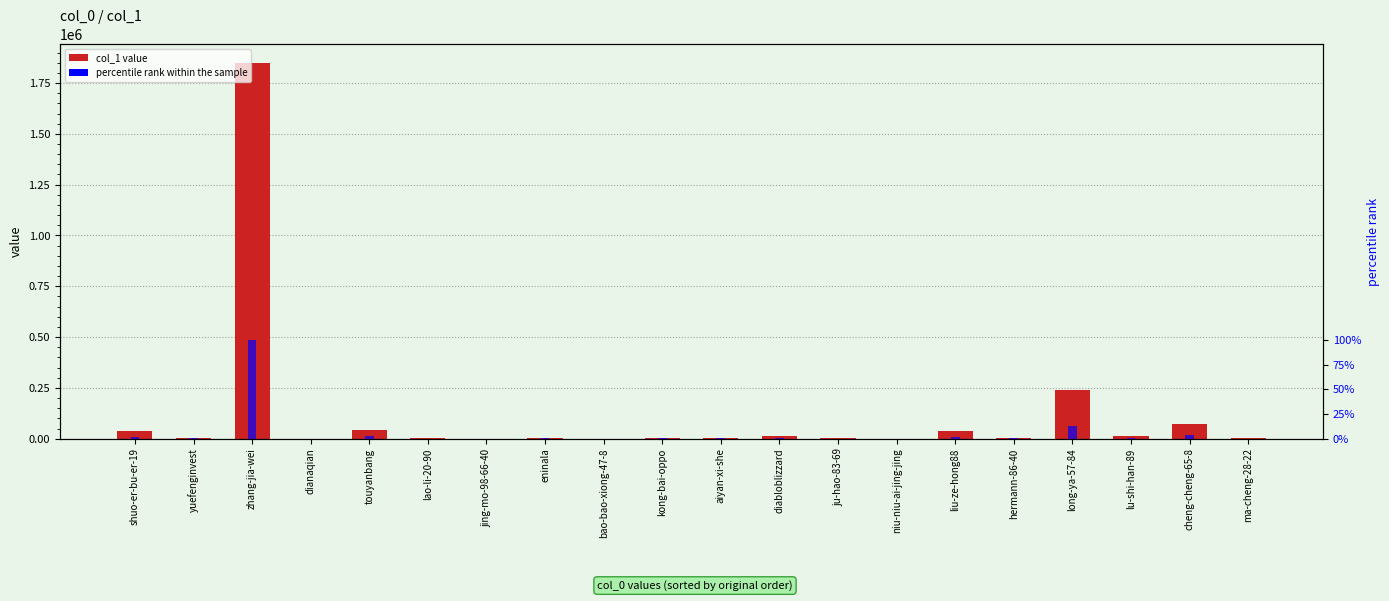

What is the sum of all percentile rank within the sample values?

126.2